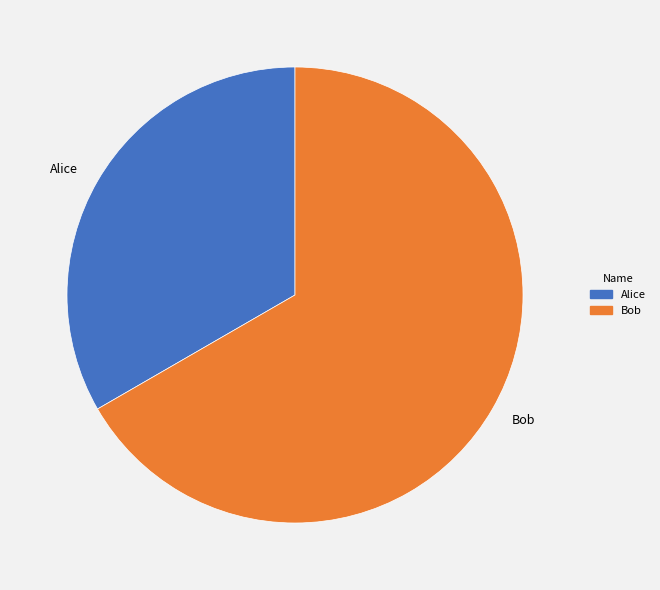

Which category has the biggest portion of the pie?

Bob